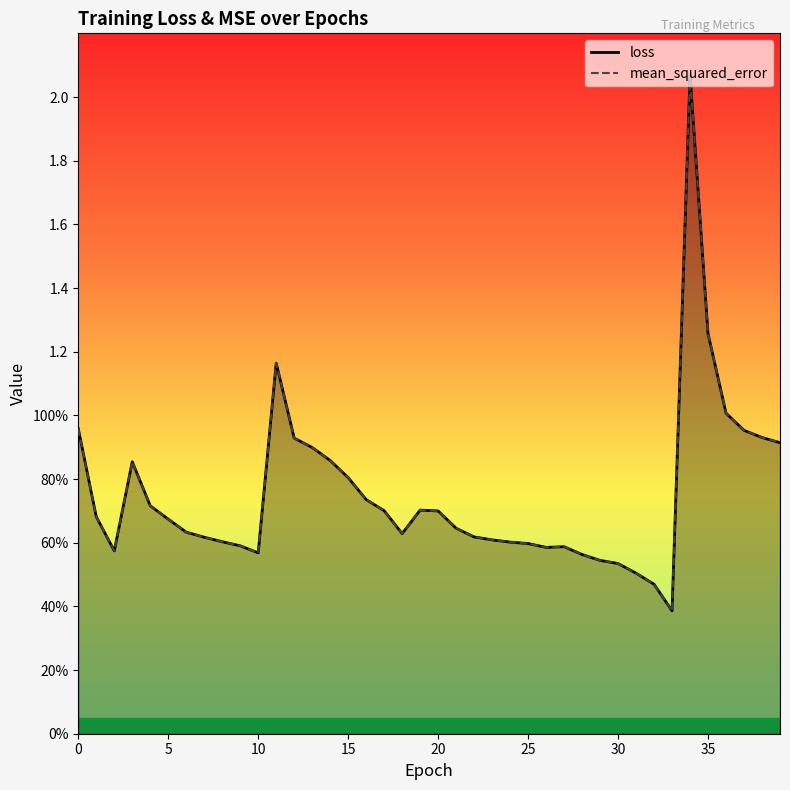

At which label is loss closest to 1?

36